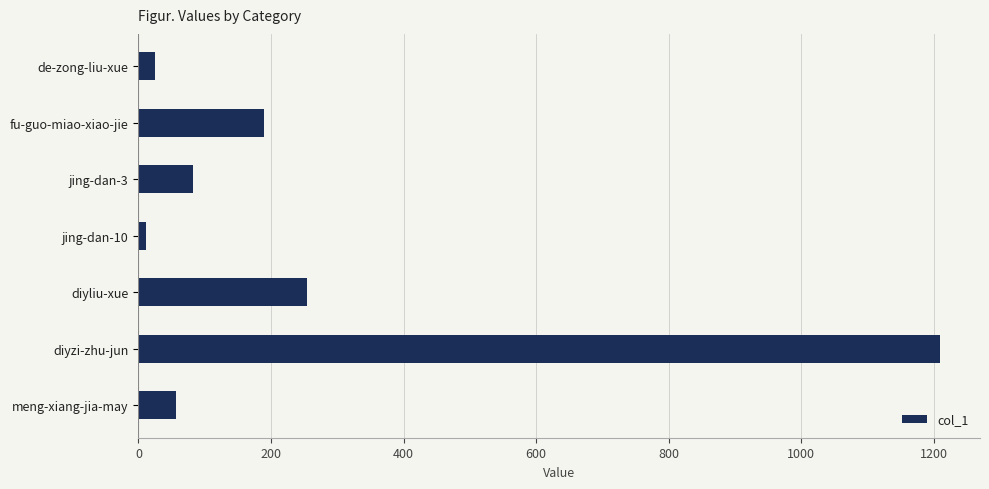

Which has a higher value, meng-xiang-jia-may or diyzi-zhu-jun?

diyzi-zhu-jun